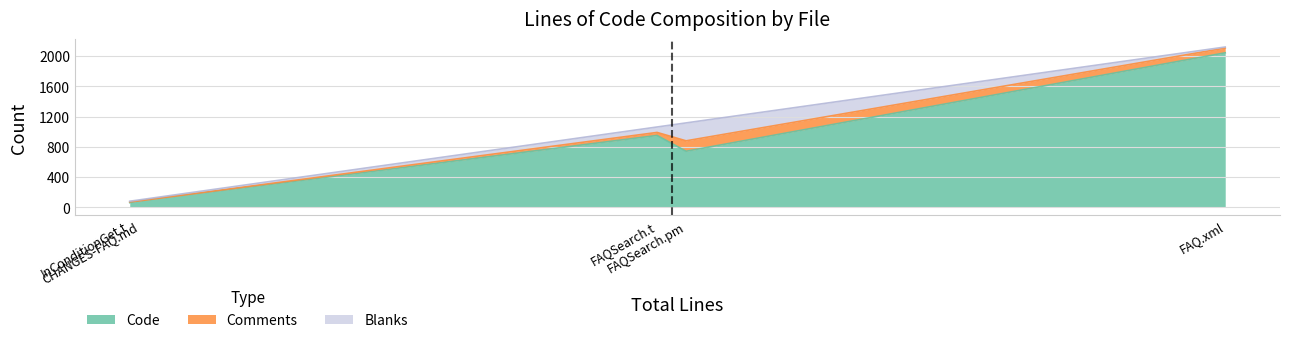

At CHANGES-FAQ.md, list the series in order from smallest to largest.

Comments, Blanks, Code